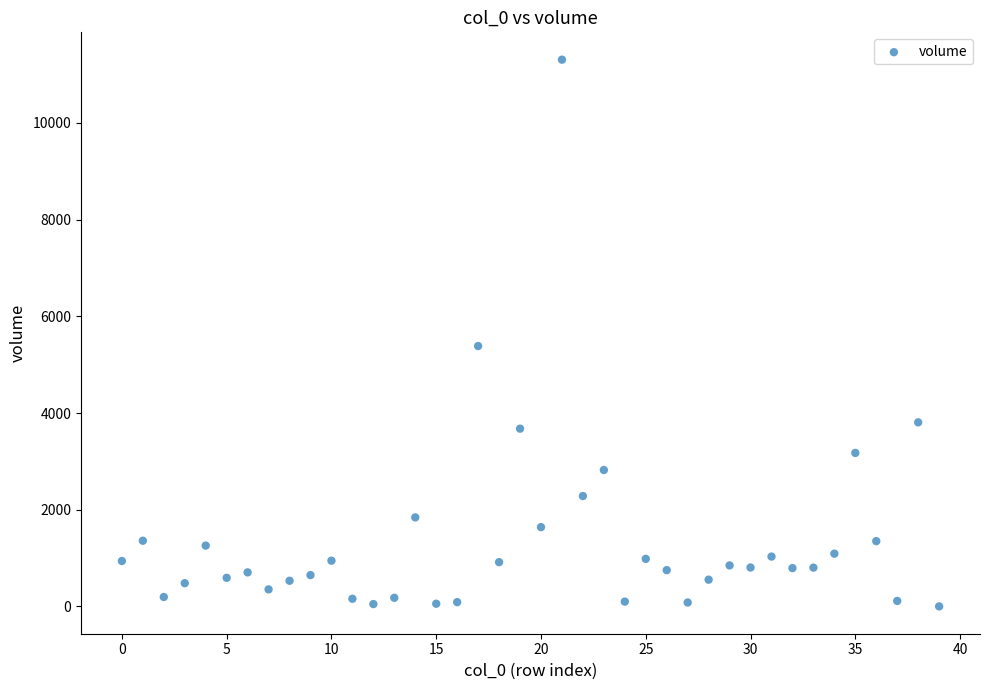

What Y value in the scatter plot is closest to 5654?

5385.3